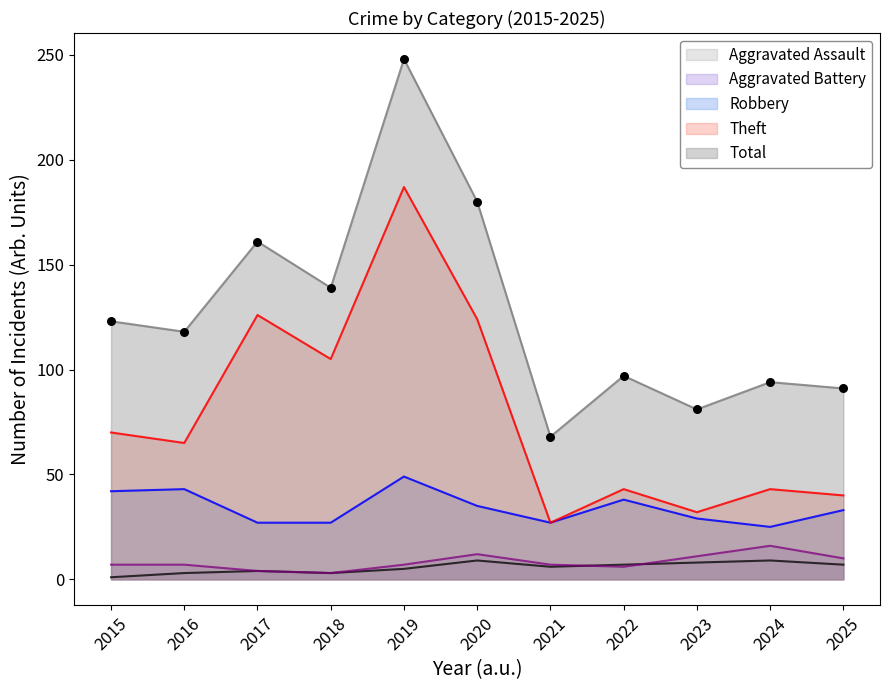

What are all the series names shown in the legend?

Aggravated Assault, Aggravated Battery, Robbery, Theft, Total